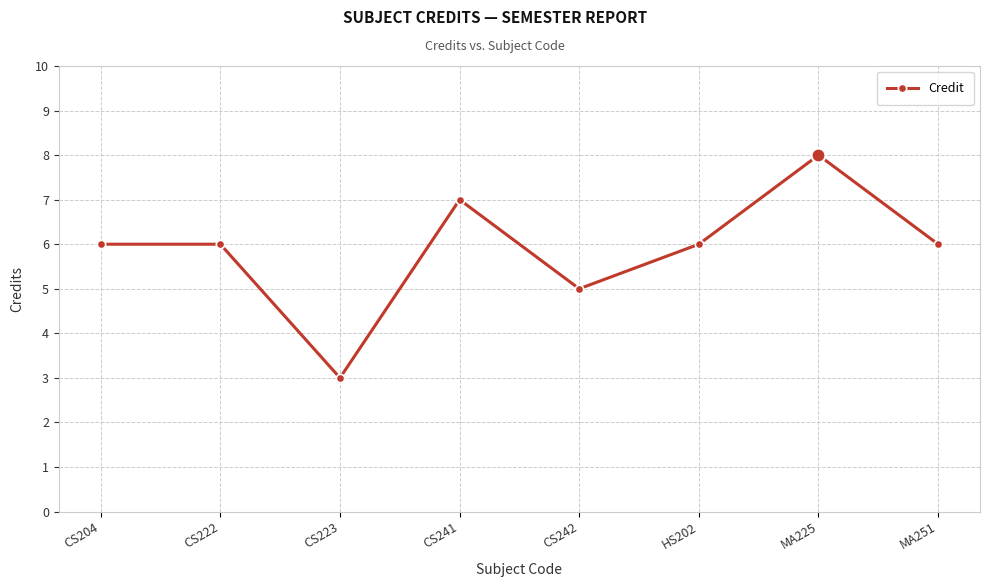

True or false: there are more than 1 points higher than both neighbors.

True